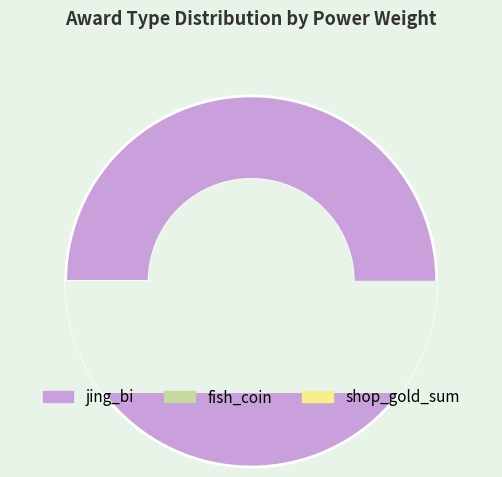

Which category has the biggest portion of the pie?

jing_bi